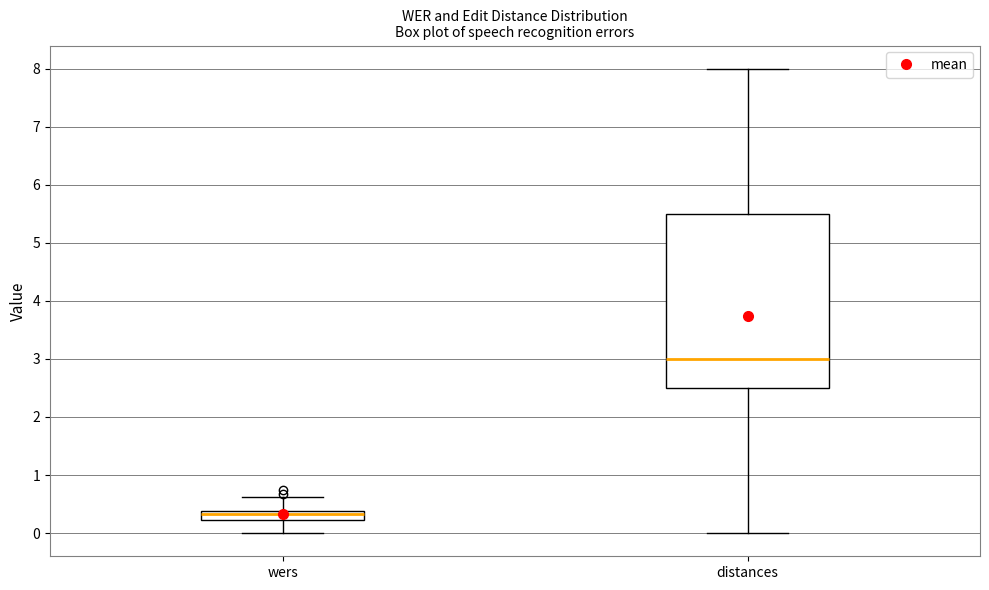

Where is the upper edge of the box for distances on the y-axis? The values are not printed on the chart, so give them approximately, as read against the axis.

5.5